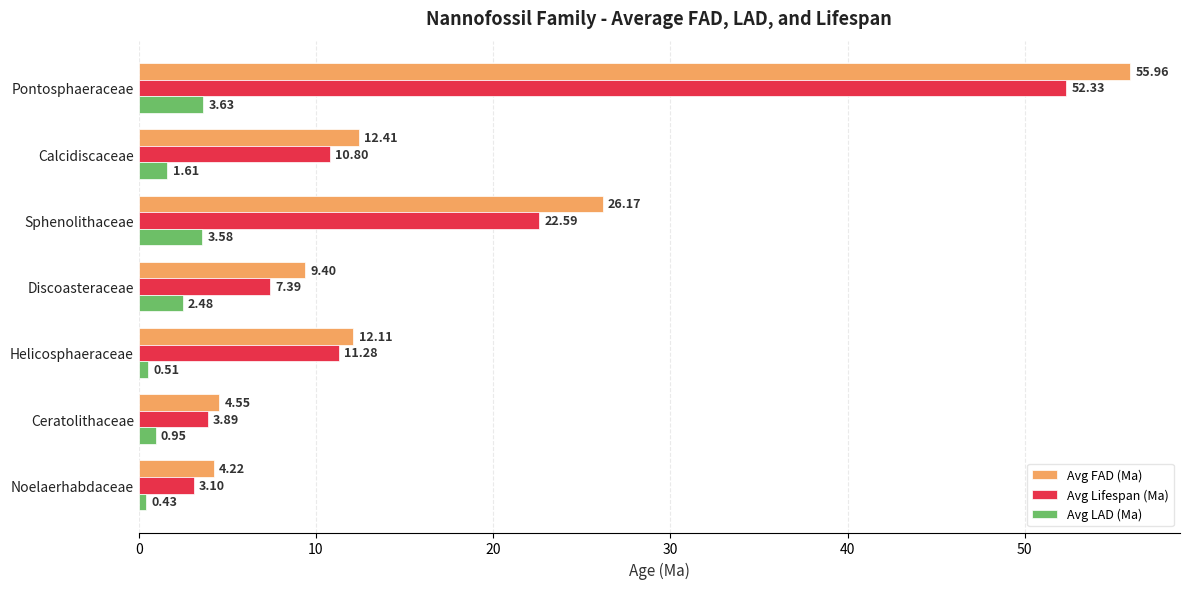

Rank the series by their maximum value, from highest to lowest.

Avg FAD (Ma), Avg Lifespan (Ma), Avg LAD (Ma)